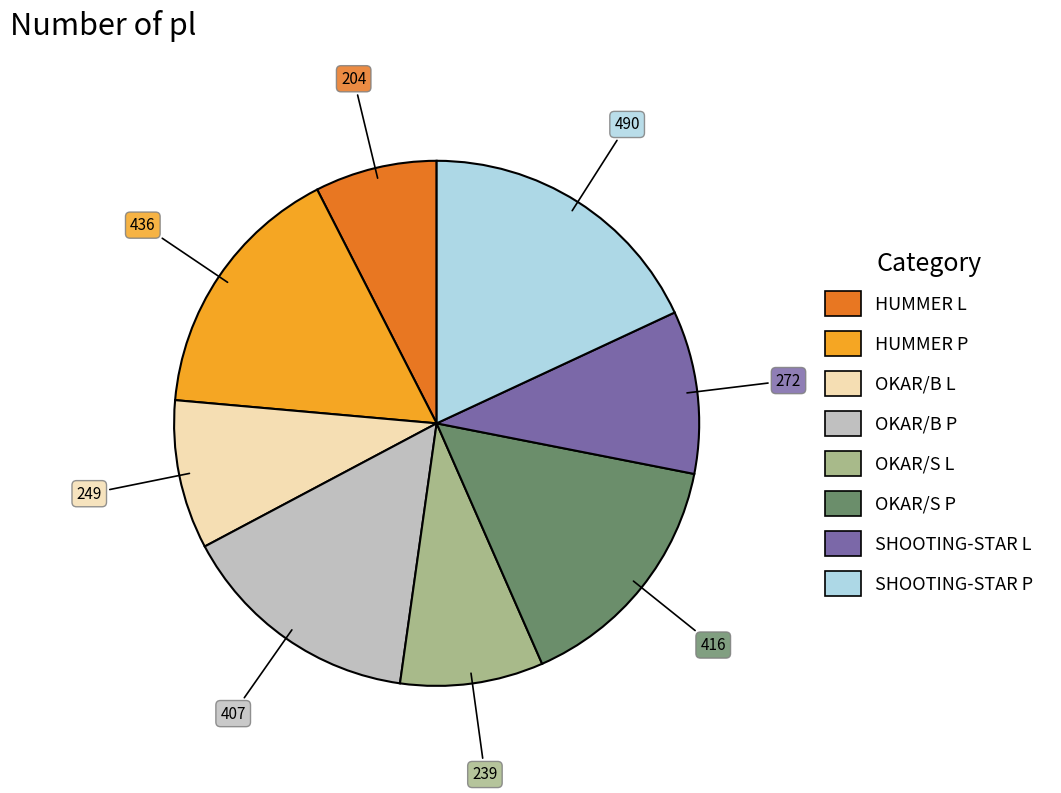

Is there any slice that represents more than half of the pie?

No